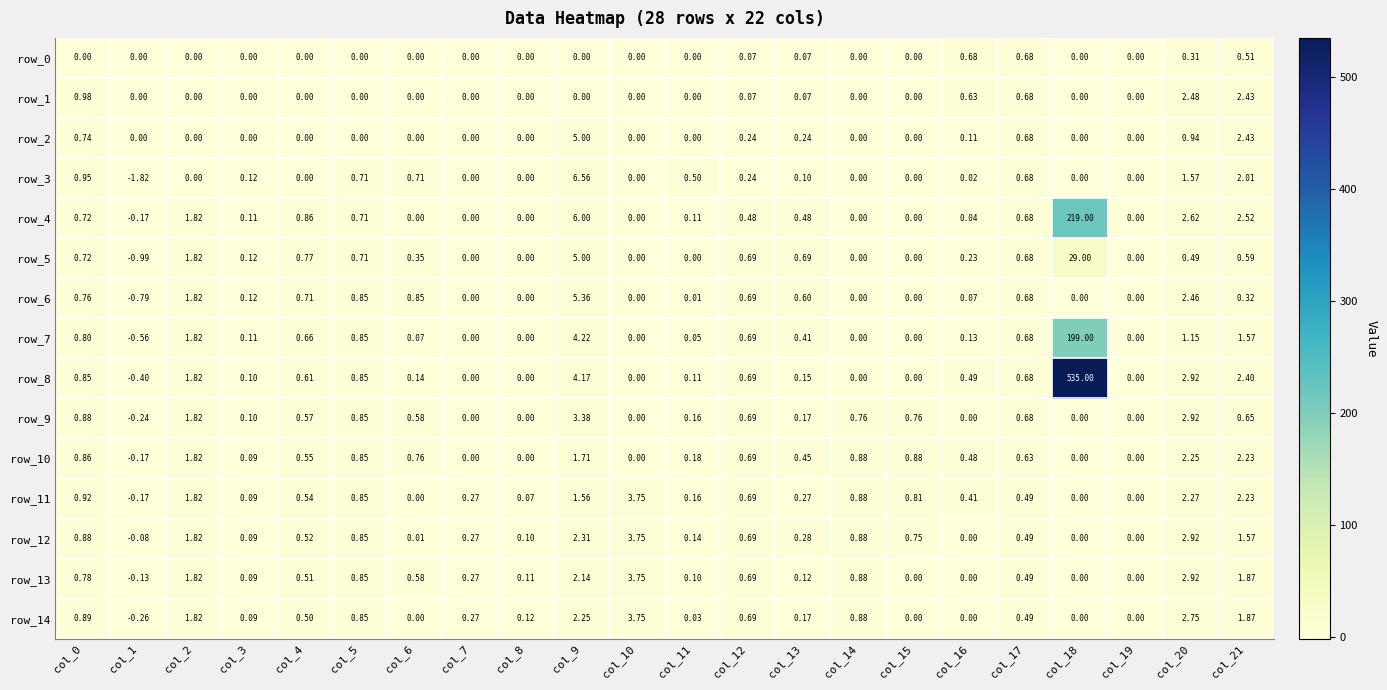

Which series has the largest range (max minus min)?

row_8